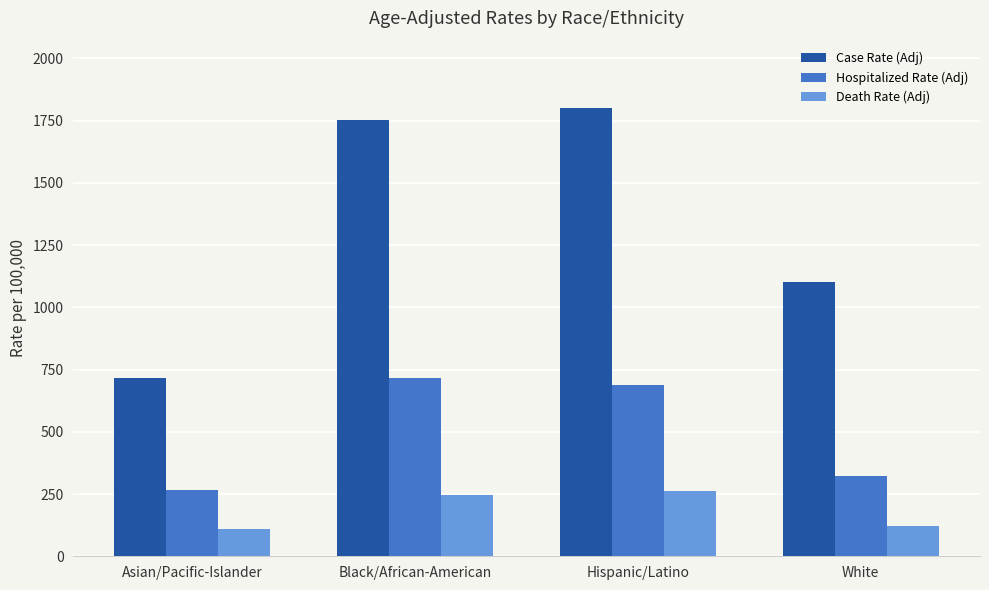

At which category does the chart reach its peak across all series?

Hispanic/Latino